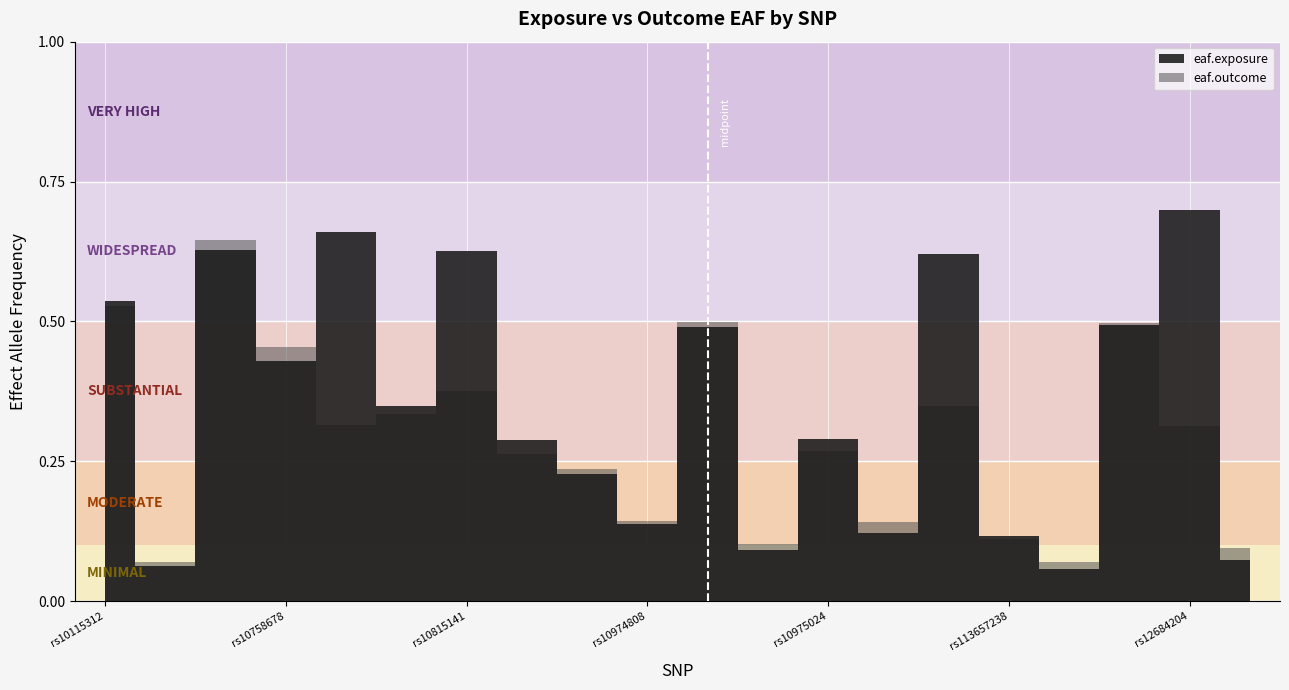

How many interior local peaks does the eaf.outcome series have?

6